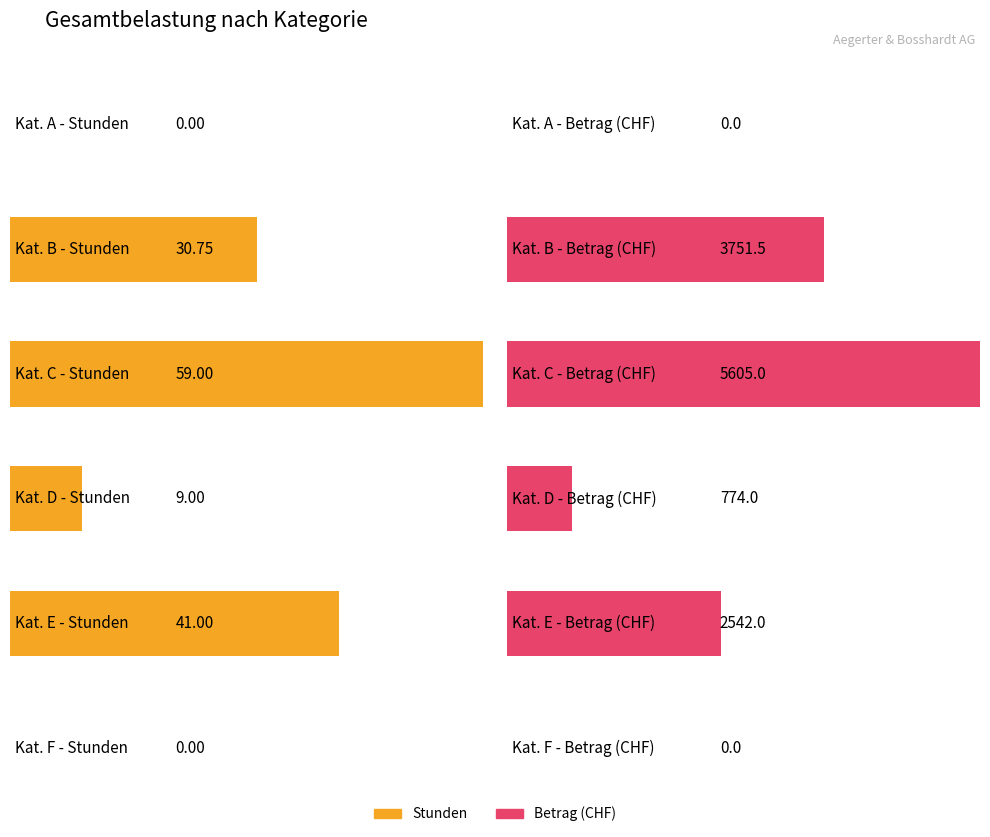

Which series changed the most between E and F?

Betrag